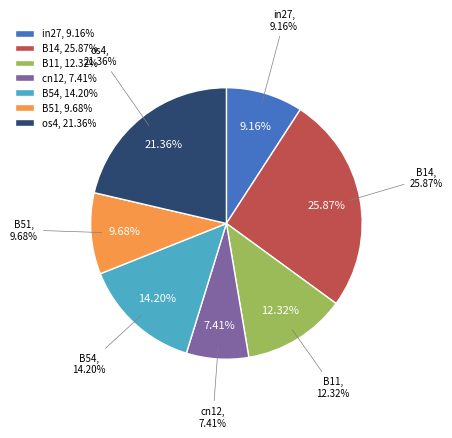

How much of the chart is everything except B51?

90.3%